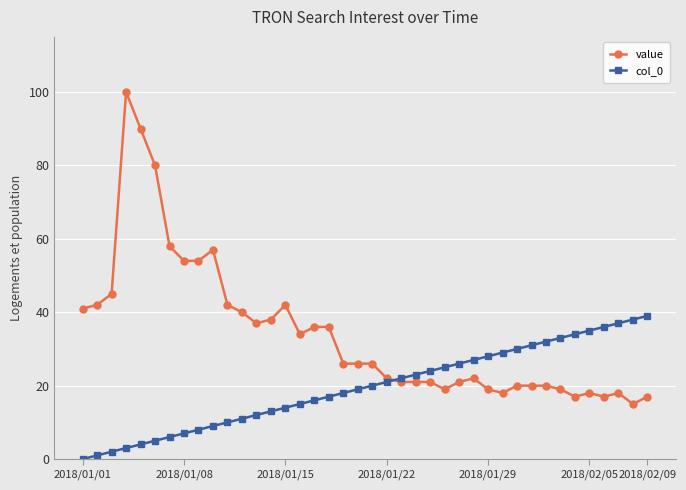

Which series has the largest total across all categories?

value